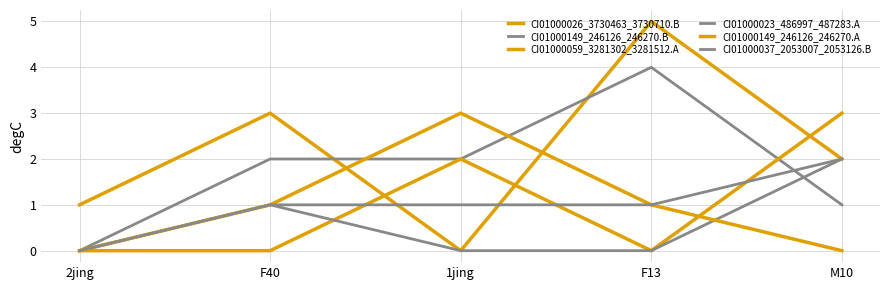

How many series are shown in this chart?

6